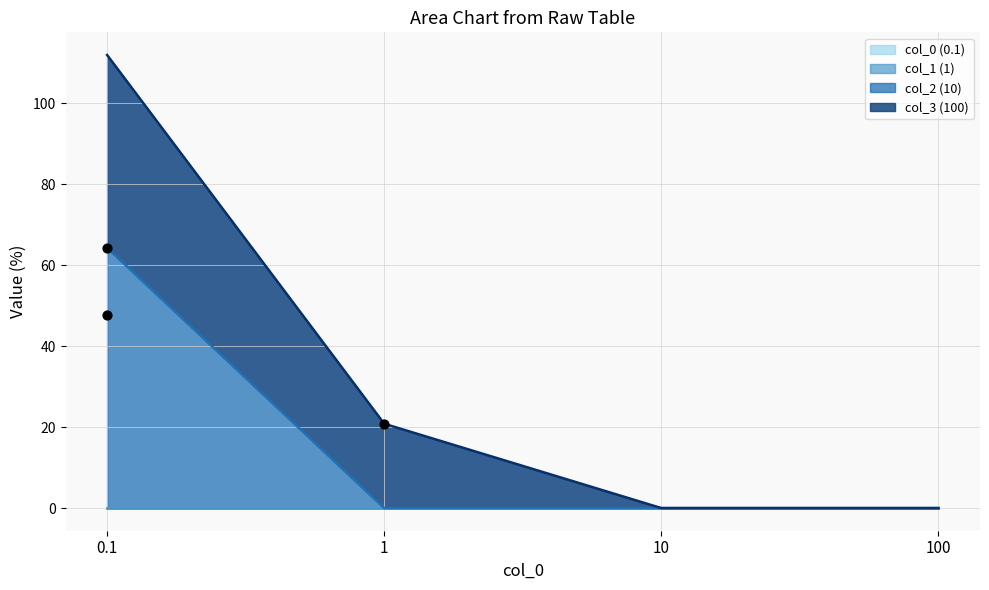

Which has a higher value, 1 or 0.1?

0.1